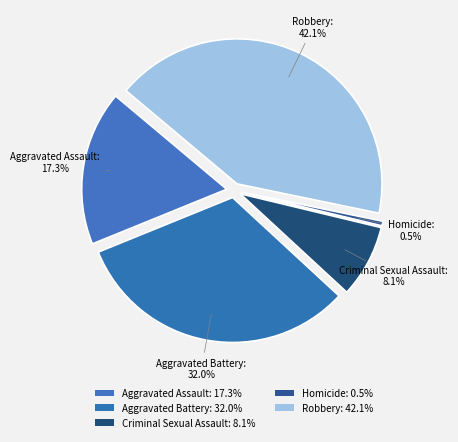

Count the number of slices in the pie.

5